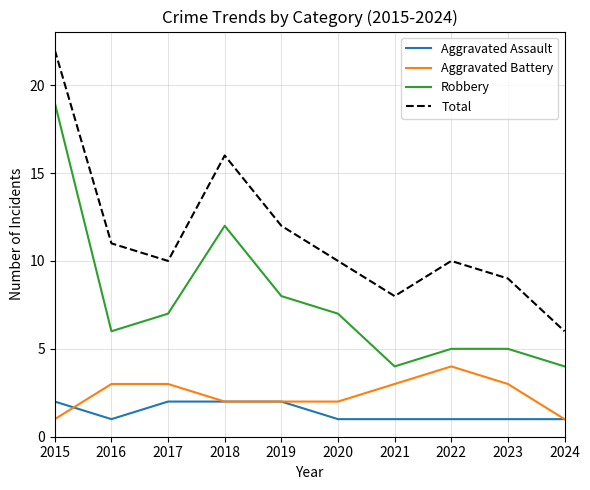

True or false: Aggravated Assault and Total intersect in this chart.

False